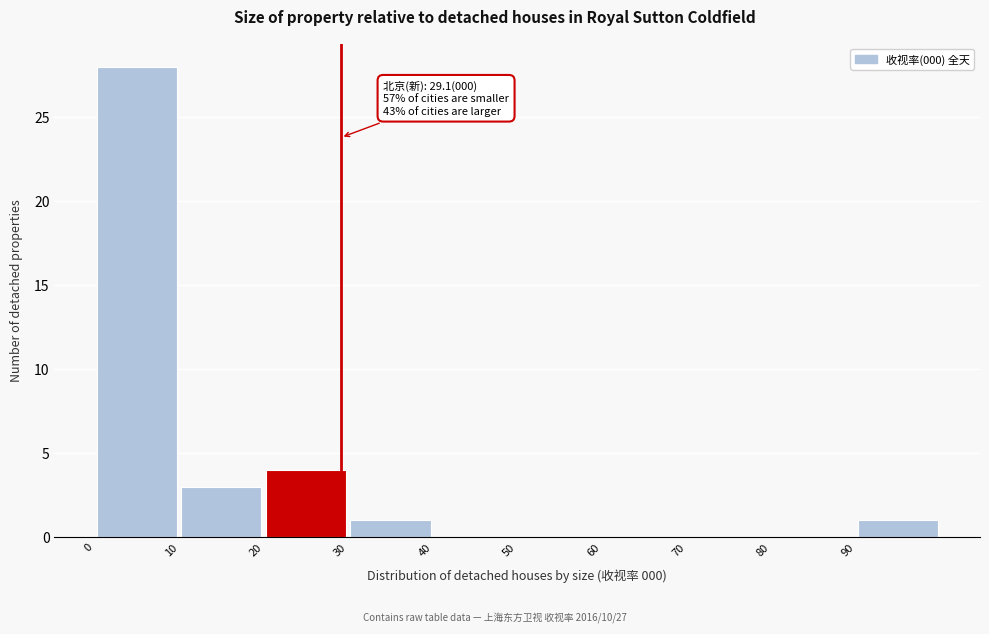

Over which range of the x-axis is the bar tallest?

0 to 10